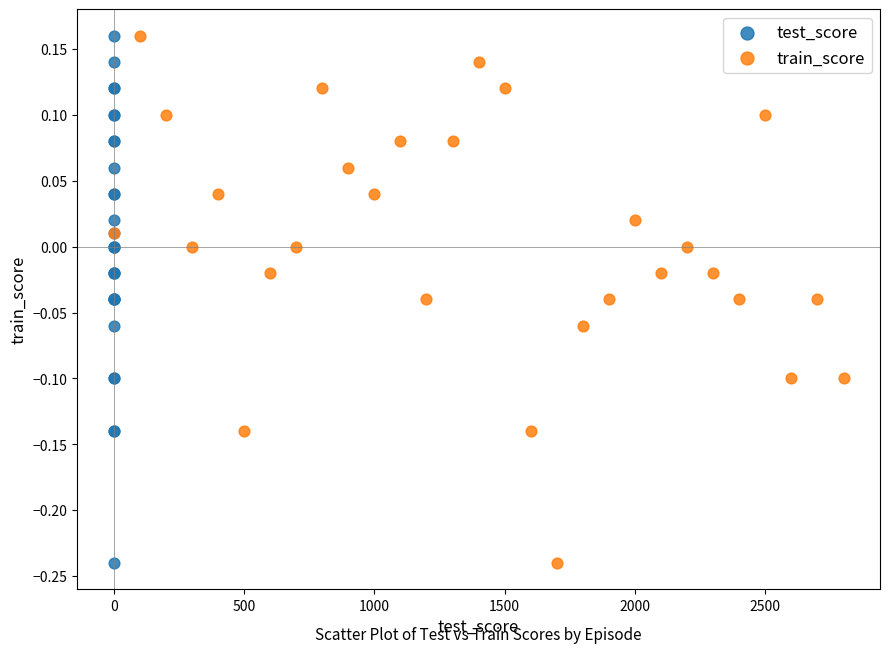

What are all the series names shown in the legend?

test_score, train_score